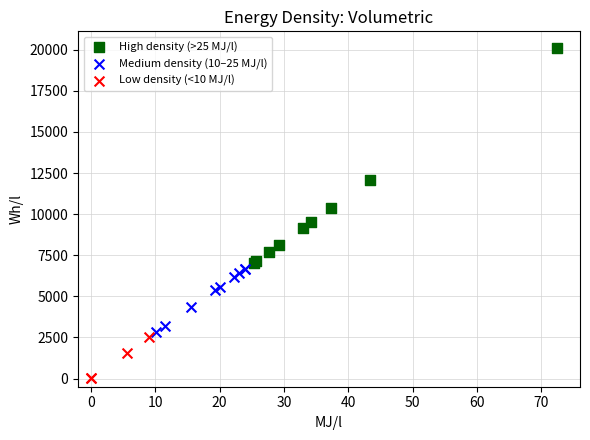

Which series contains the highest Y value?

High density (>25 MJ/l)